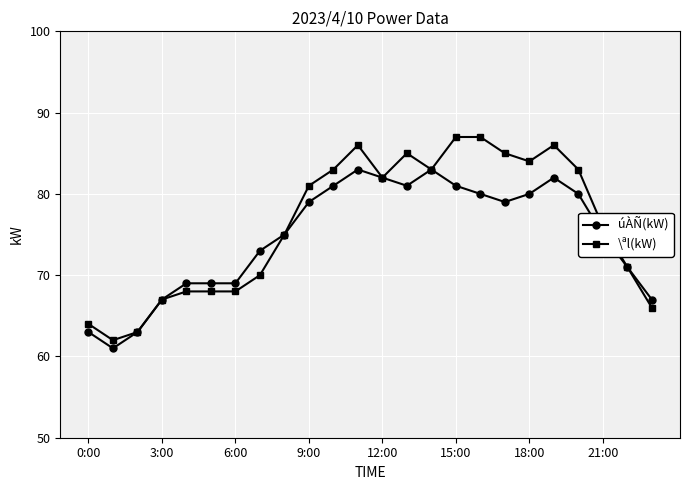

Reading left to right, transcribe all the data shown in this chart.

úÀÑ(kW): 63	61	63	67	69	69	69	73	75	79	81	83	82	81	83	81	80	79	80	82	80	75	71	67
\ªl(kW): 64	62	63	67	68	68	68	70	75	81	83	86	82	85	83	87	87	85	84	86	83	76	71	66